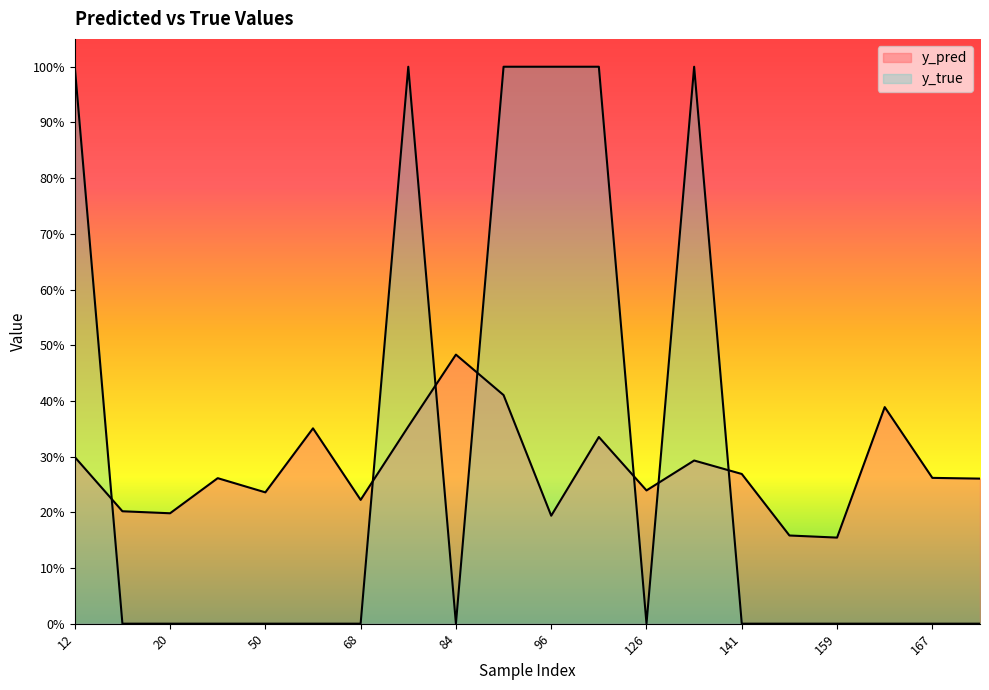

What is the approximate value of y_pred at 126?

0.2